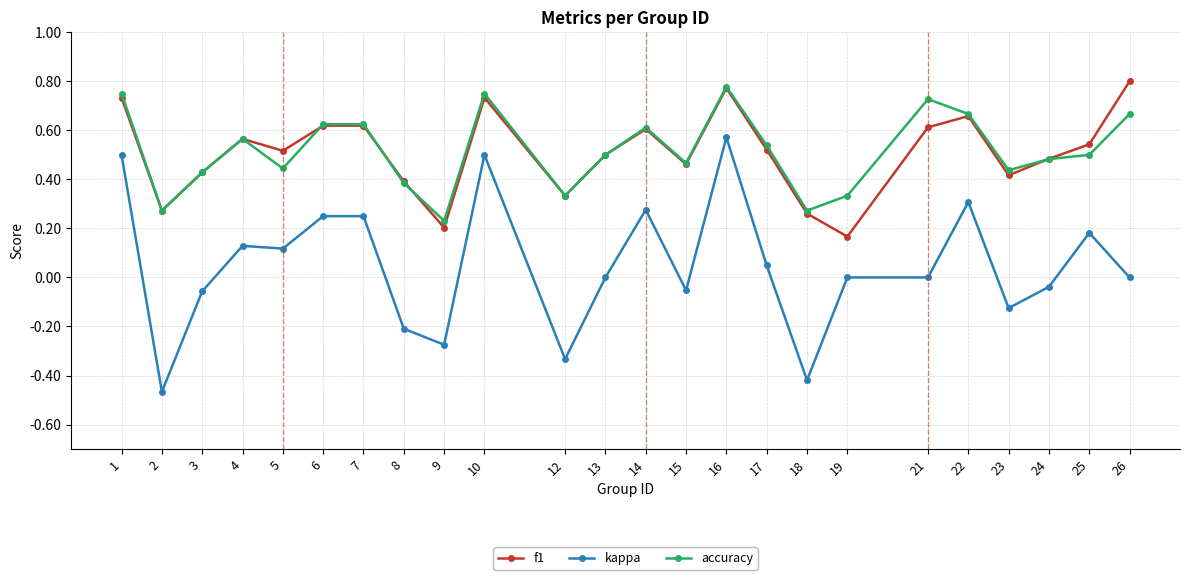

True or false: f1 and kappa cross at least once.

False